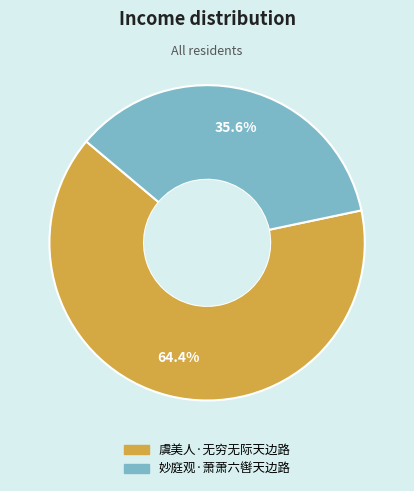

To the nearest percent, what is the difference between the 妙庭观·萧萧六辔天边路 and 虞美人·无穷无际天边路 slice percentages?

29%